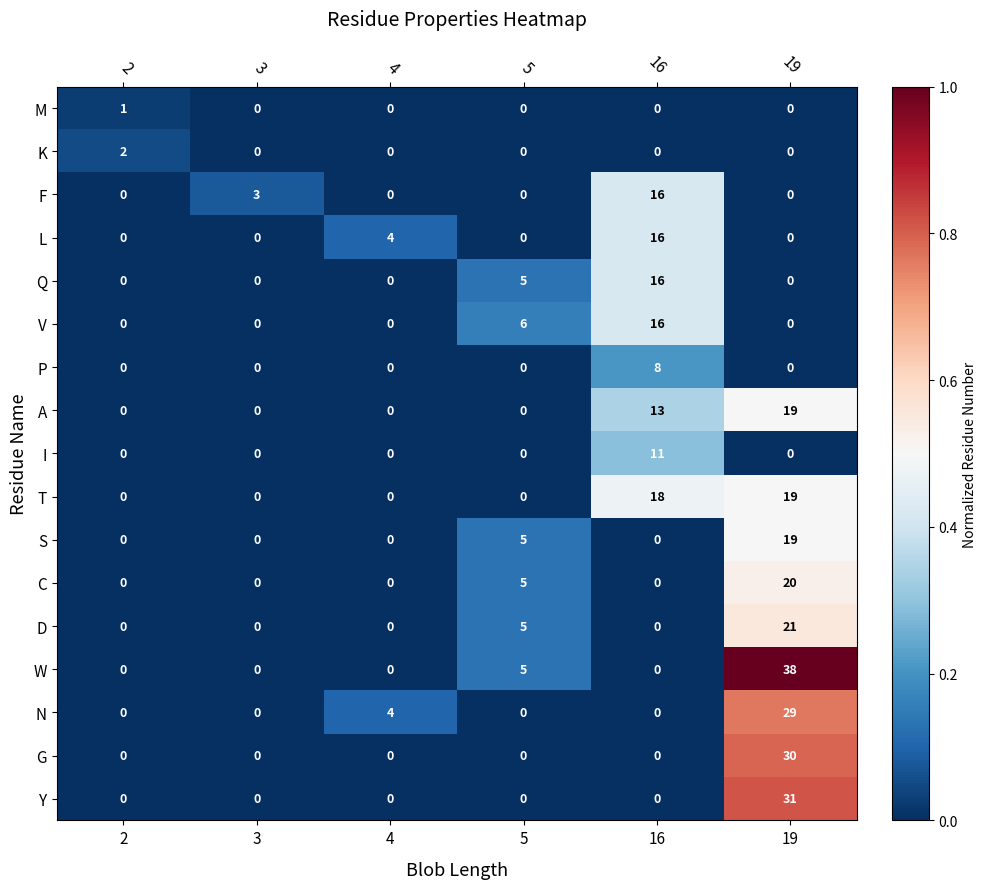

At which label does W reach its peak?

19